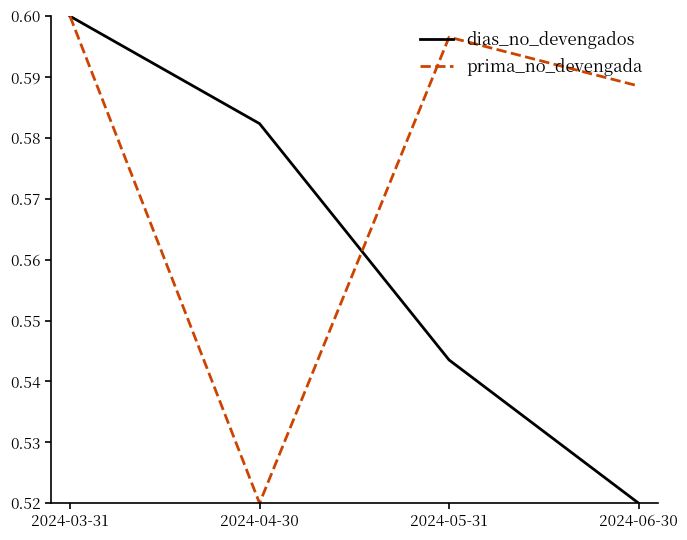

What is the sum of the prima_no_devengada values at 2024-06-30 and 2024-03-31?

1.2